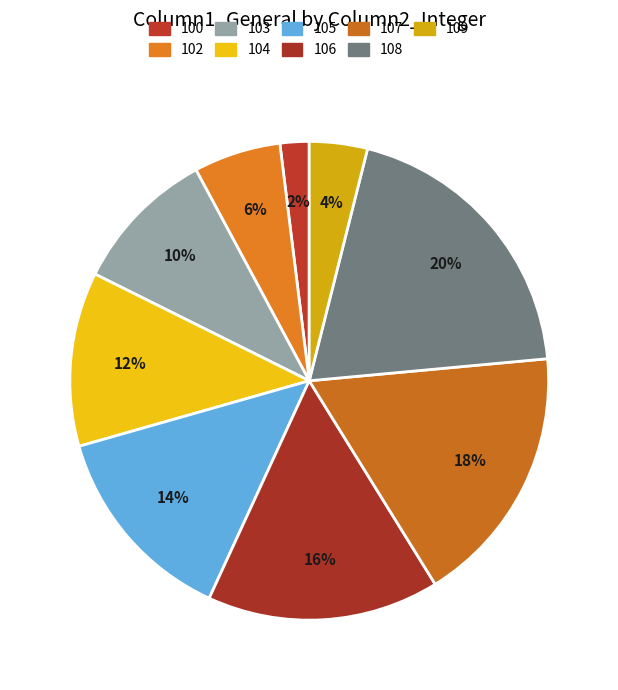

How many segments does this pie chart have?

9